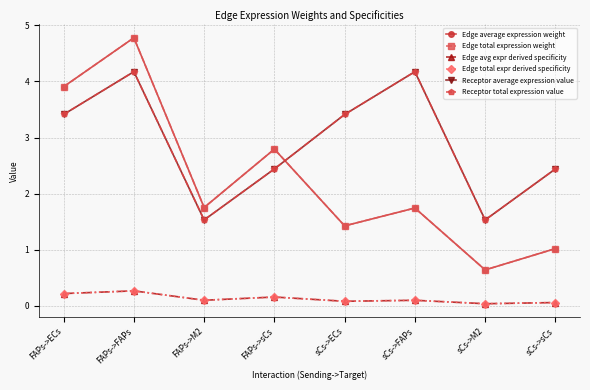

What is the label of the 5th point from the left?

sCs->ECs